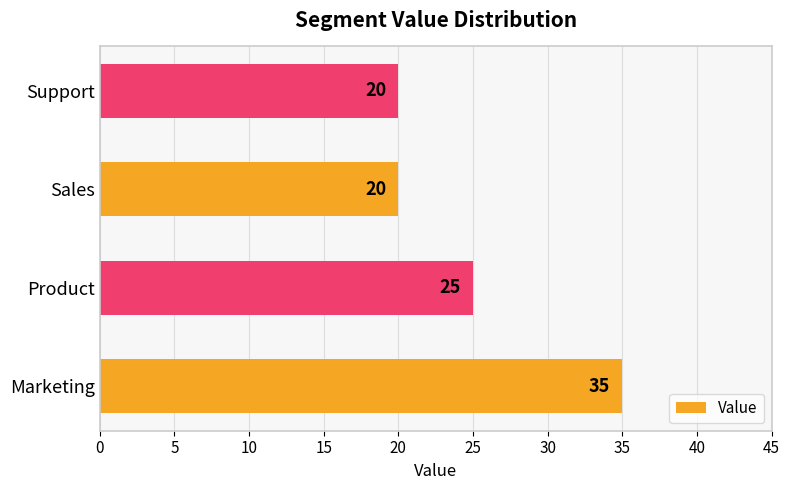

Which category has the highest value across all series?

Marketing